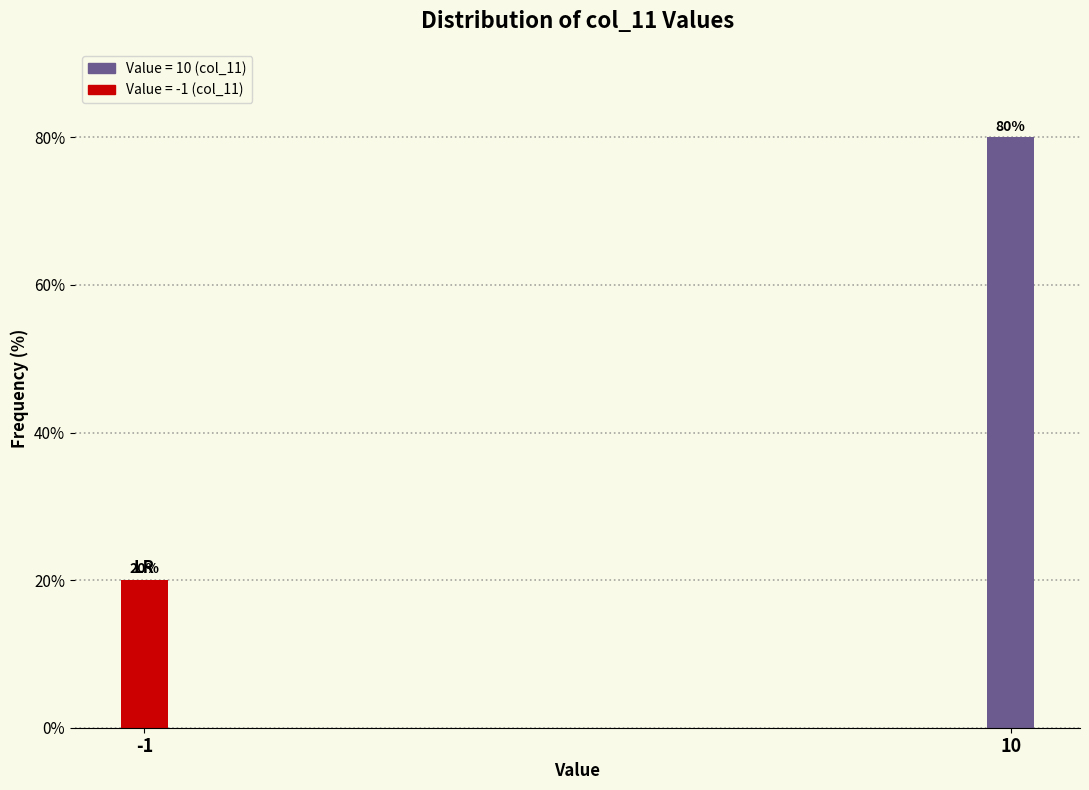

Reading left to right, list all the values displayed in this chart.

-1=20	10=80